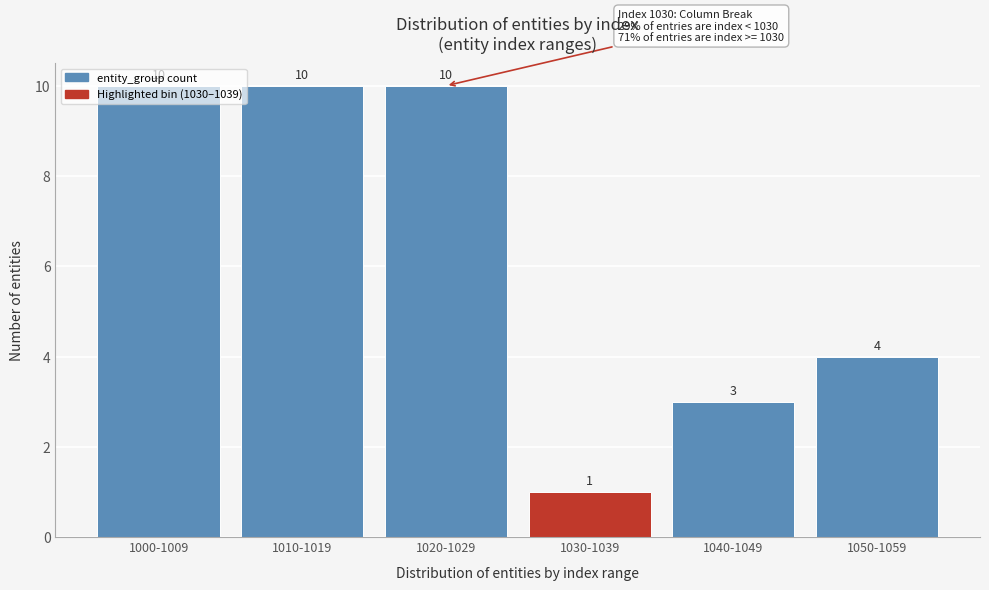

Approximately how many times larger is the value at 1000-1009 compared to 1020-1029?

1.0